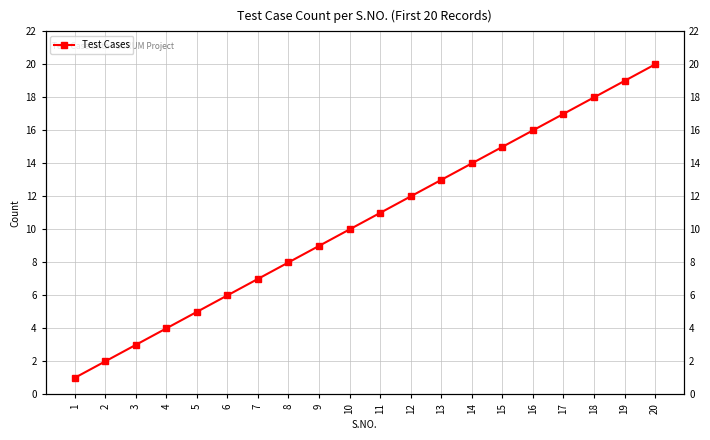

What is the sum of all values?

210